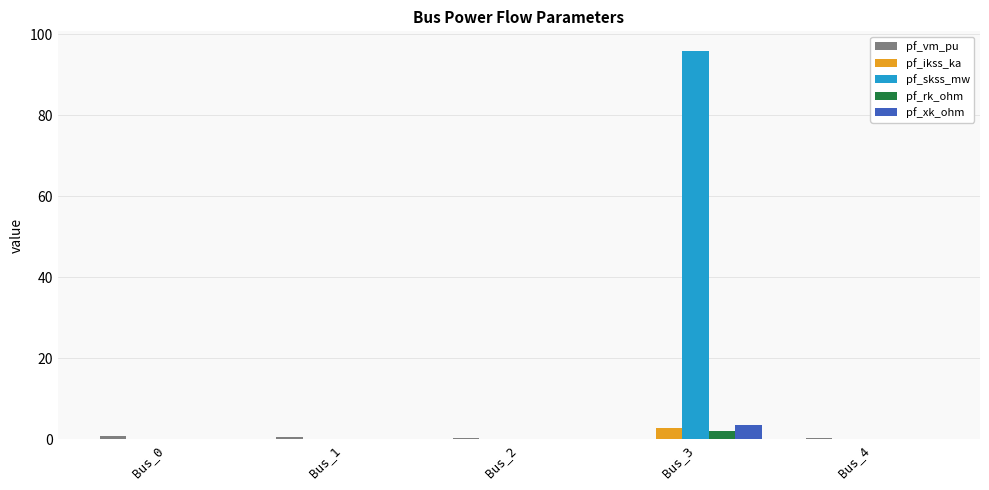

Which series has the largest total across all categories?

pf_skss_mw